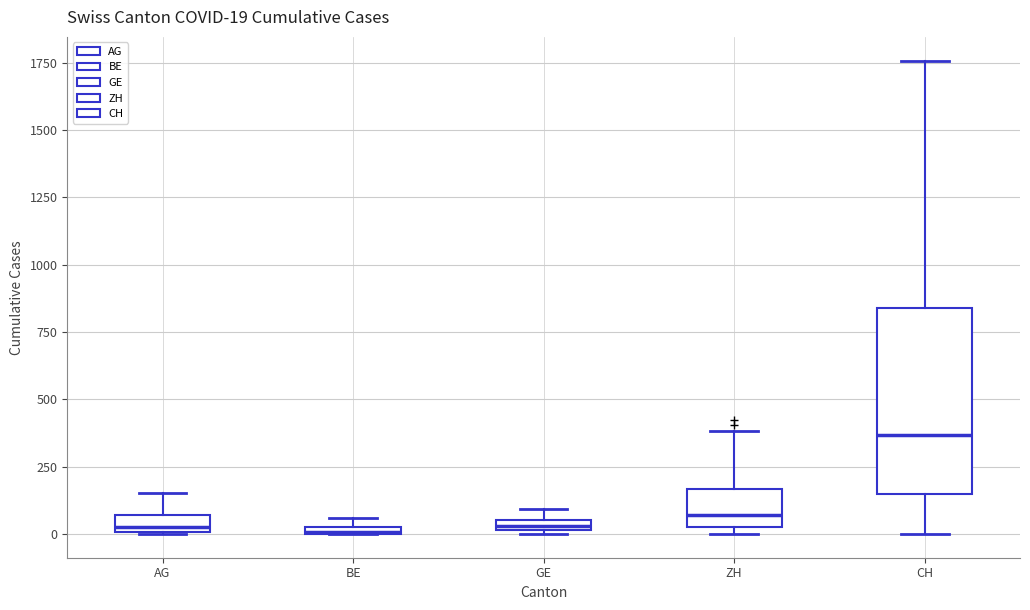

Comparing the boxes themselves (not the whiskers), which one is the tallest?

CH